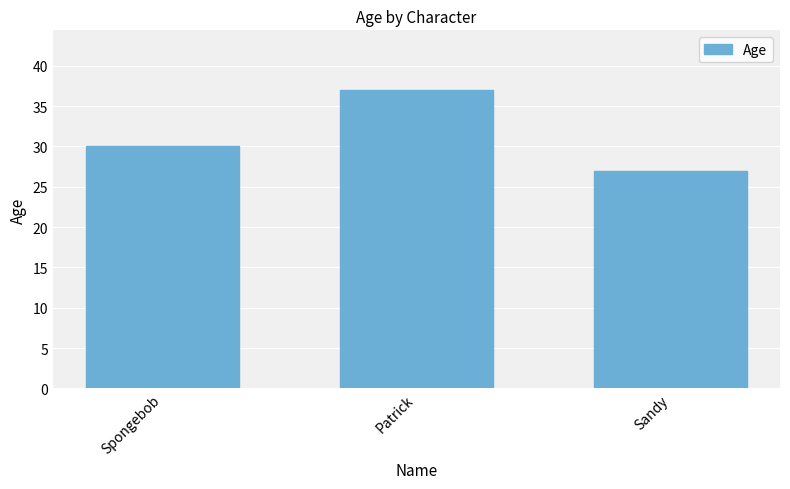

True or false: the data shows 27 at Sandy.

True